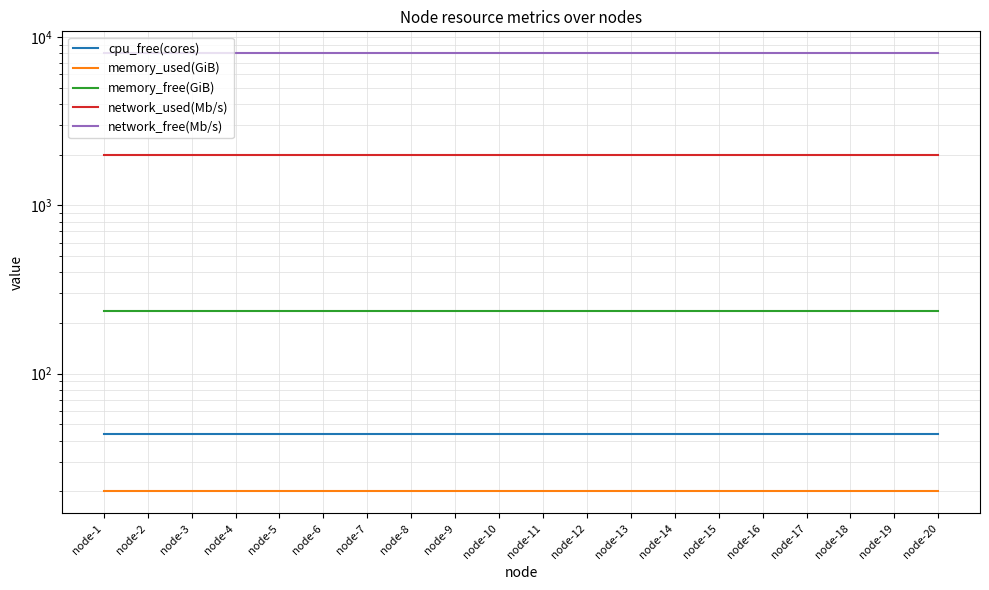

Is the value of network_free(Mb/s) at node-19 greater than the value of memory_used(GiB) at node-5?

Yes